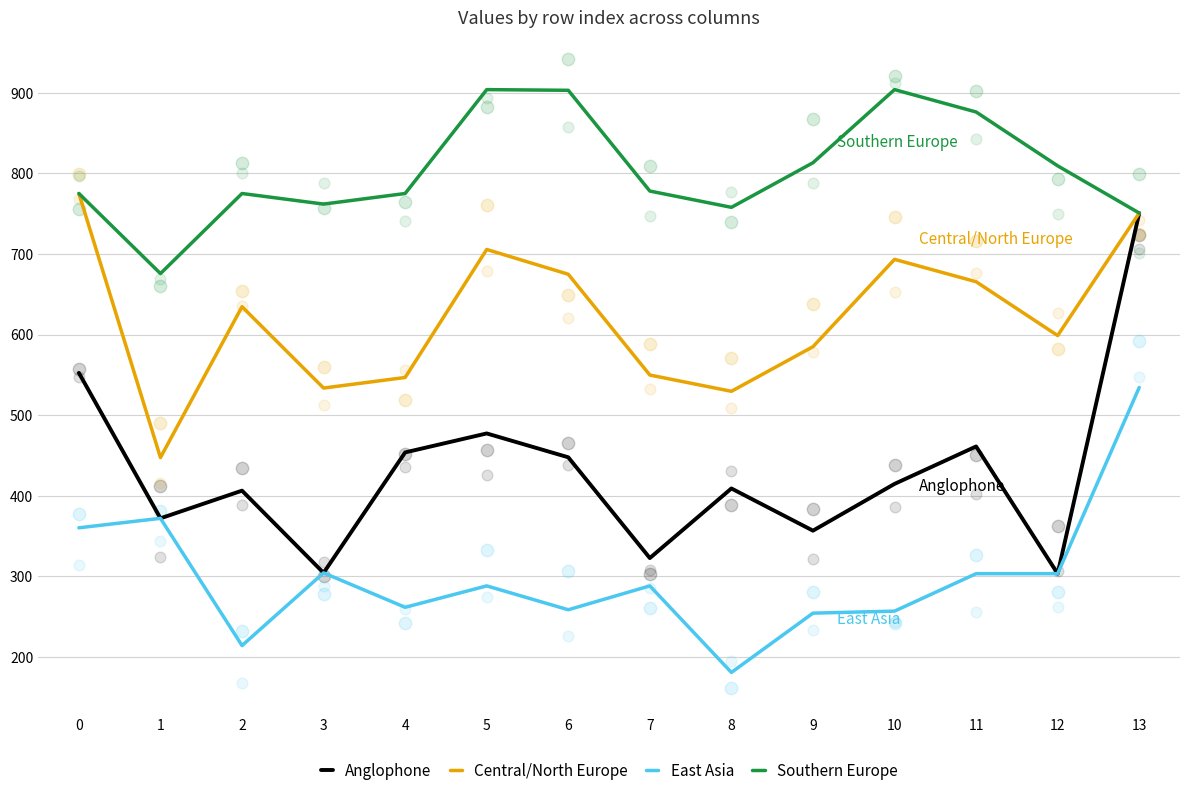

Which series reaches the minimum Y coordinate?

East Asia